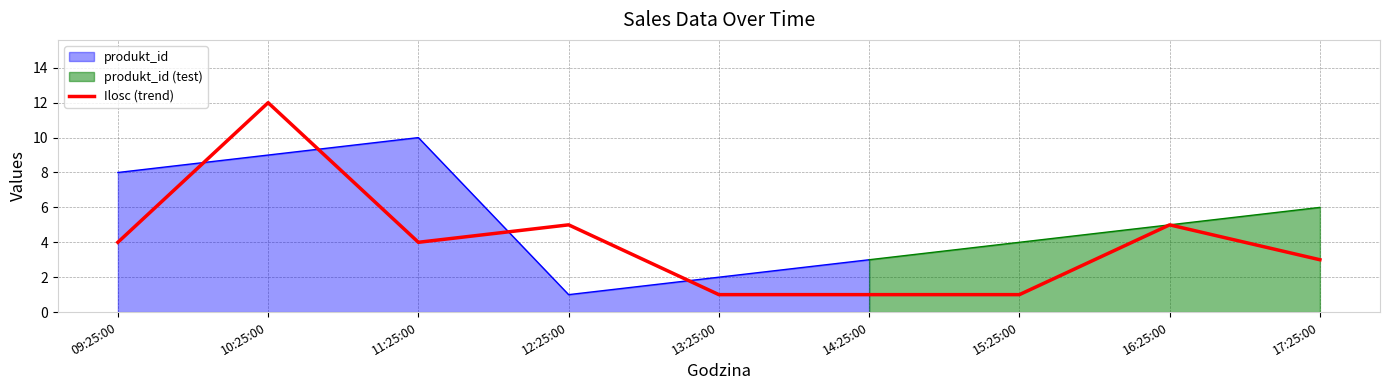

Is it true that Ilosc (trend) equals 1 at 14:25:00?

True